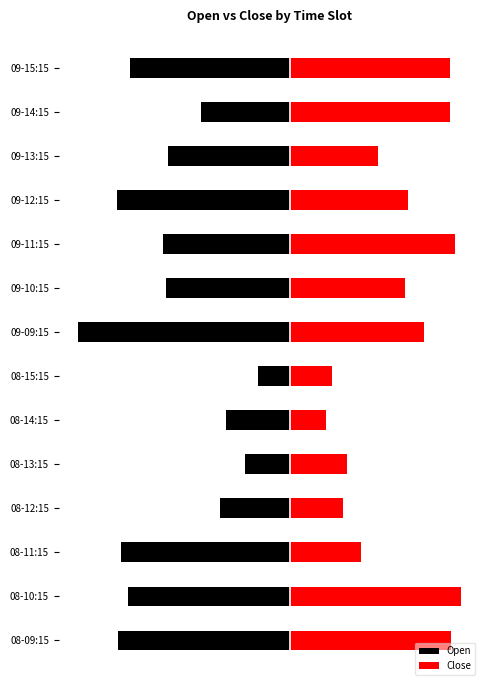

How many bars are there in each group?

2